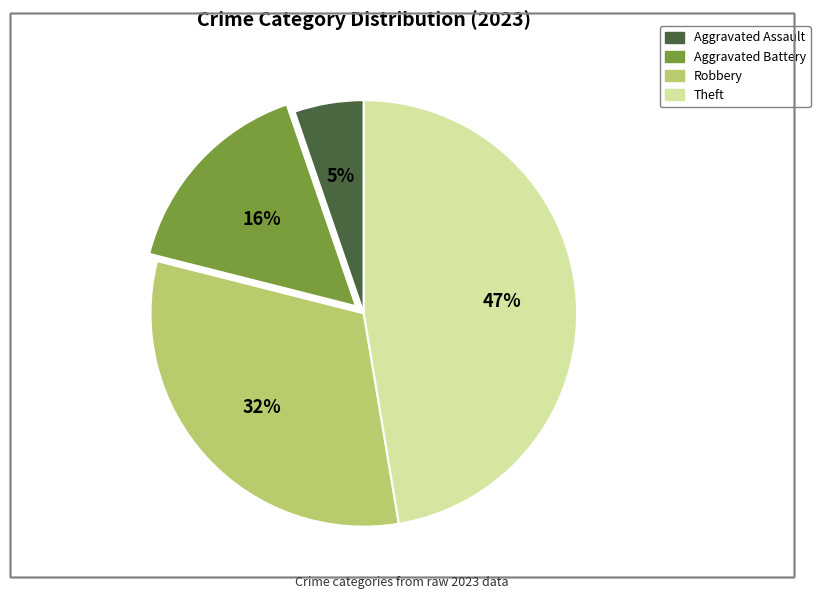

Is it true that Robbery is 32% of the pie?

True